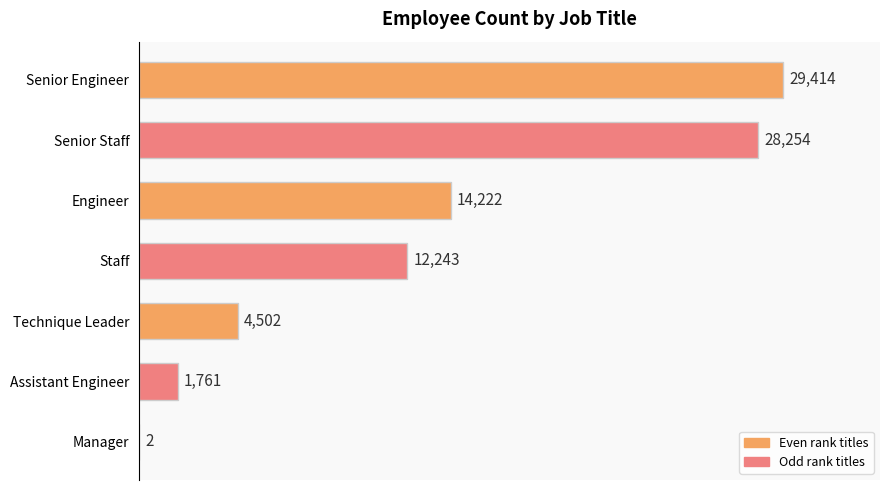

What is the sum of the values at Engineer and Staff?

26465